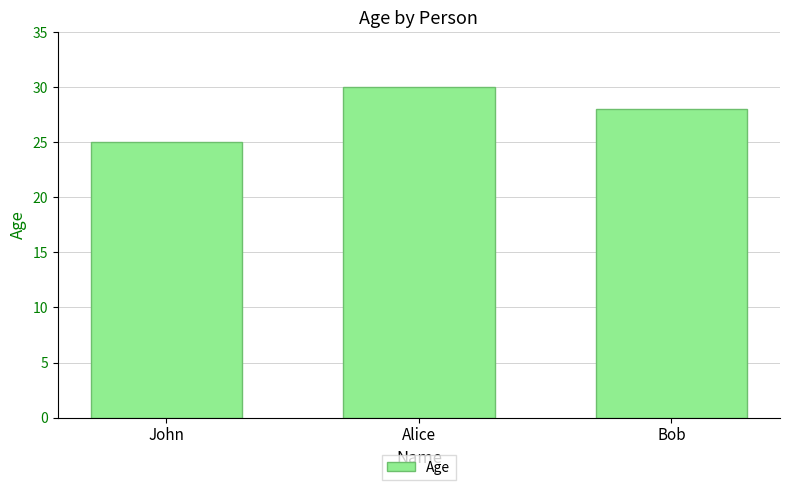

How many data points are less than 28?

1